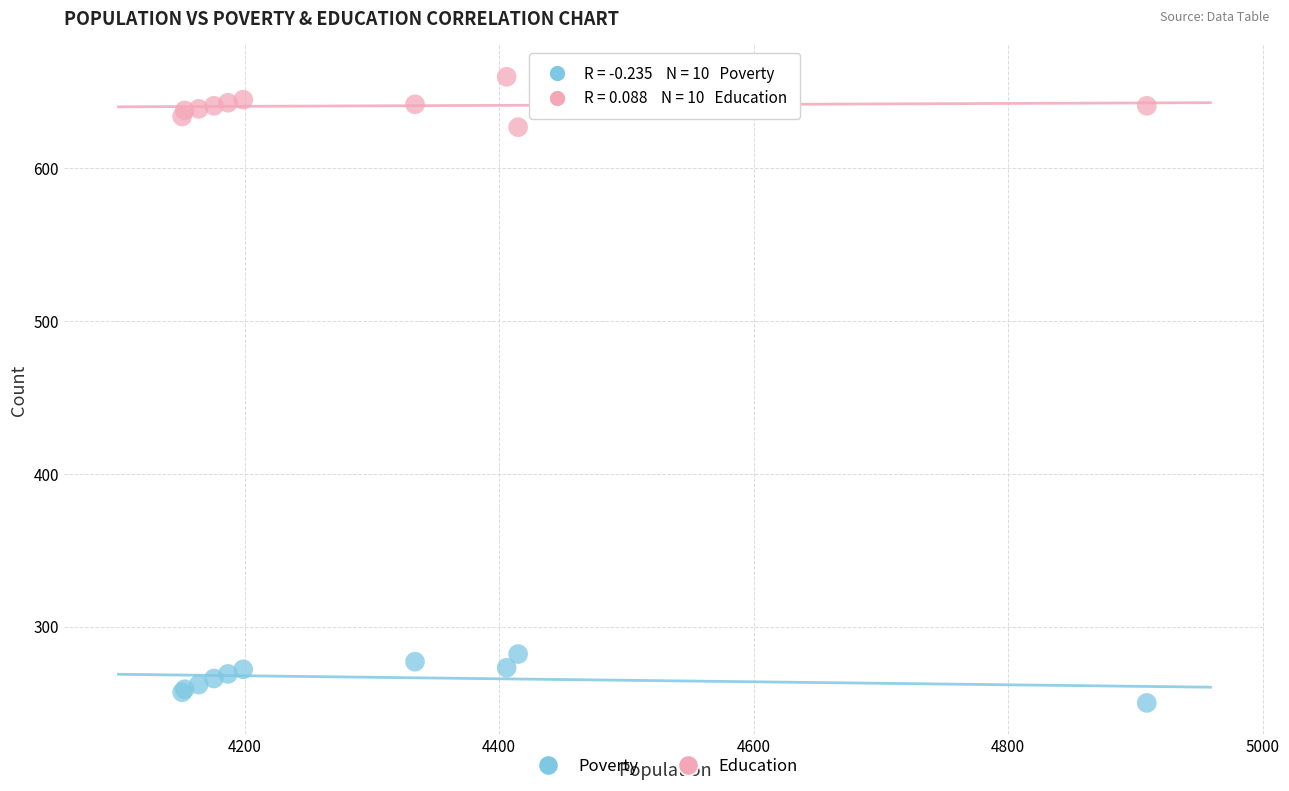

What is the X range (max minus min) for the scatter plot?

758